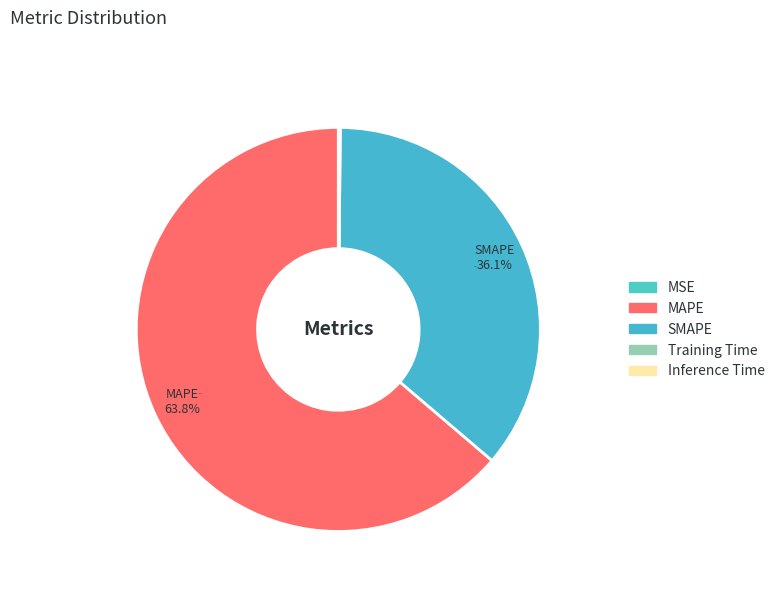

To the nearest percent, what portion does SMAPE represent?

36%